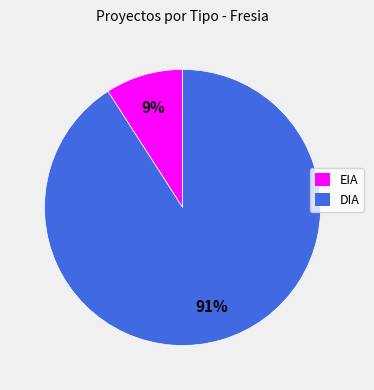

Count the number of slices in the pie.

2